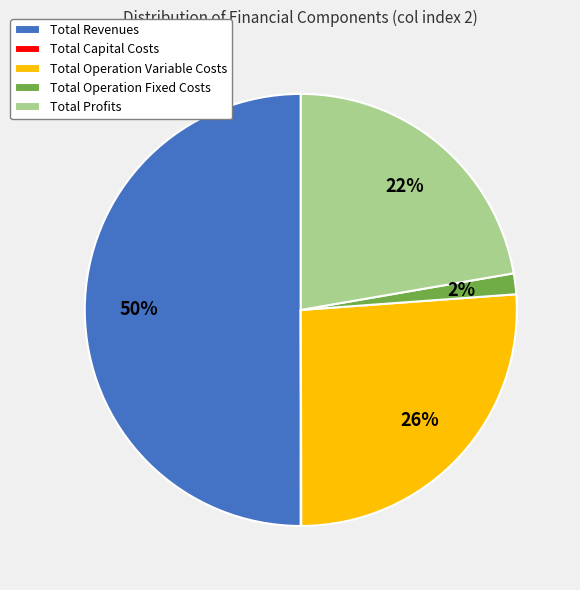

True or false: Total Revenues accounts for 60% of the total.

False